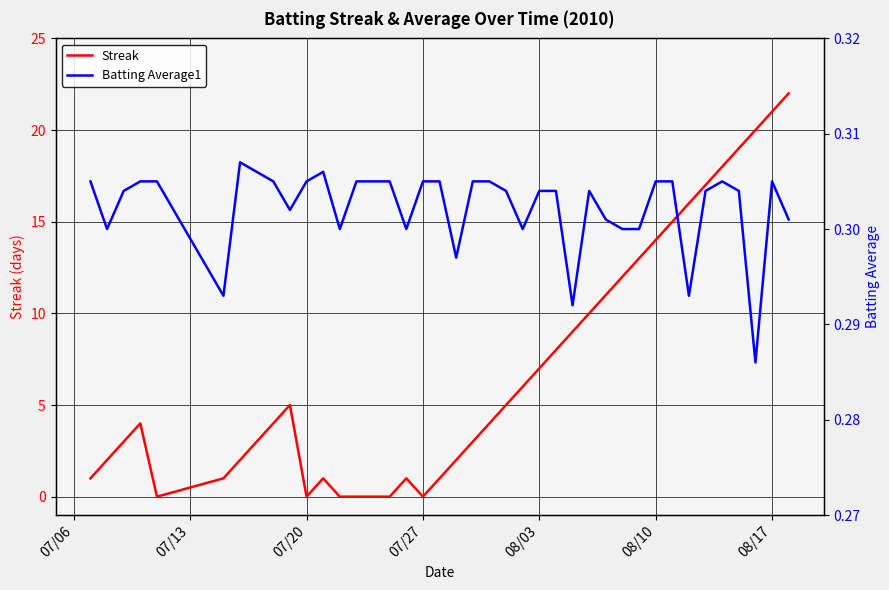

What is the highest value of the Streak series?

22